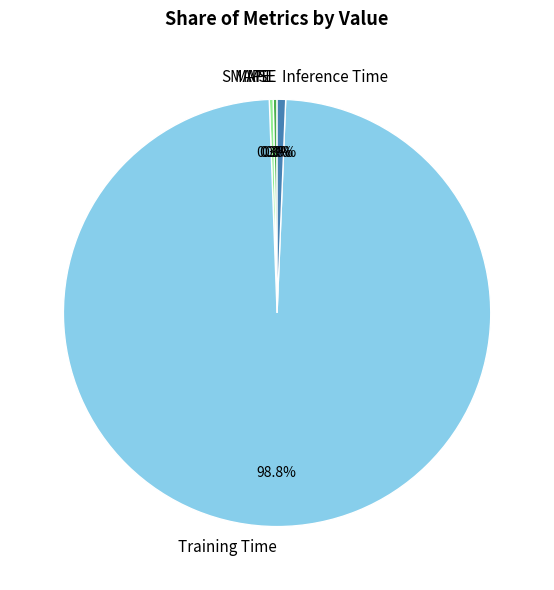

What percentage is NOT represented by Inference Time?

99.4%